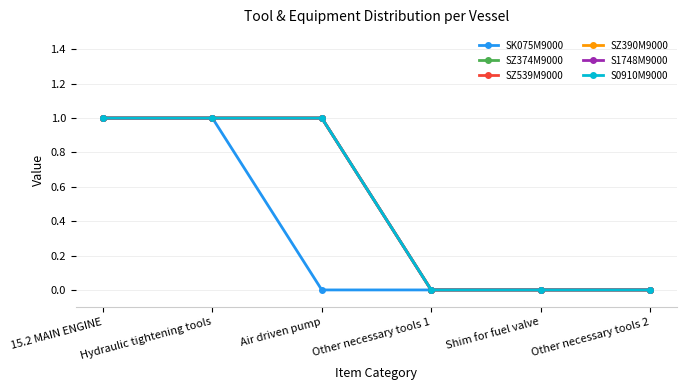

What is the label of the 3rd point from the right?

Other necessary tools 1